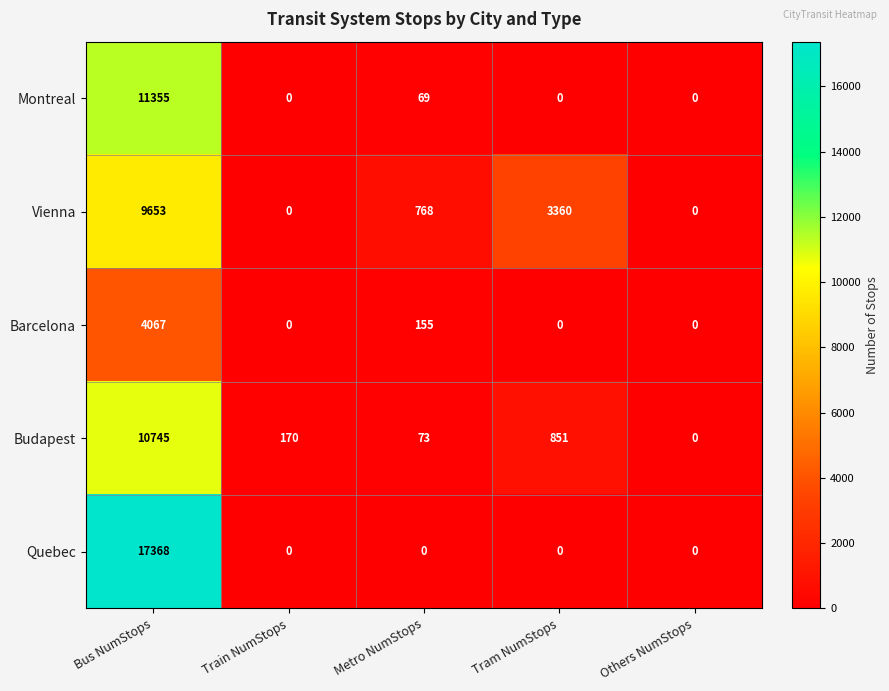

The value of Montreal at Others NumStops is -7221. True or false?

False